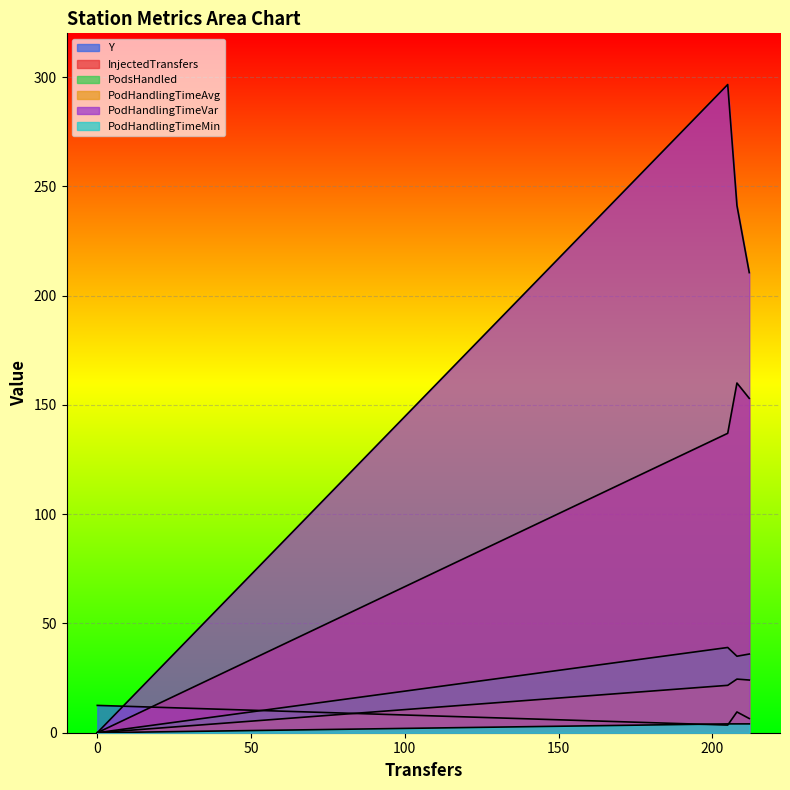

How many data points in Y are above 9?

2